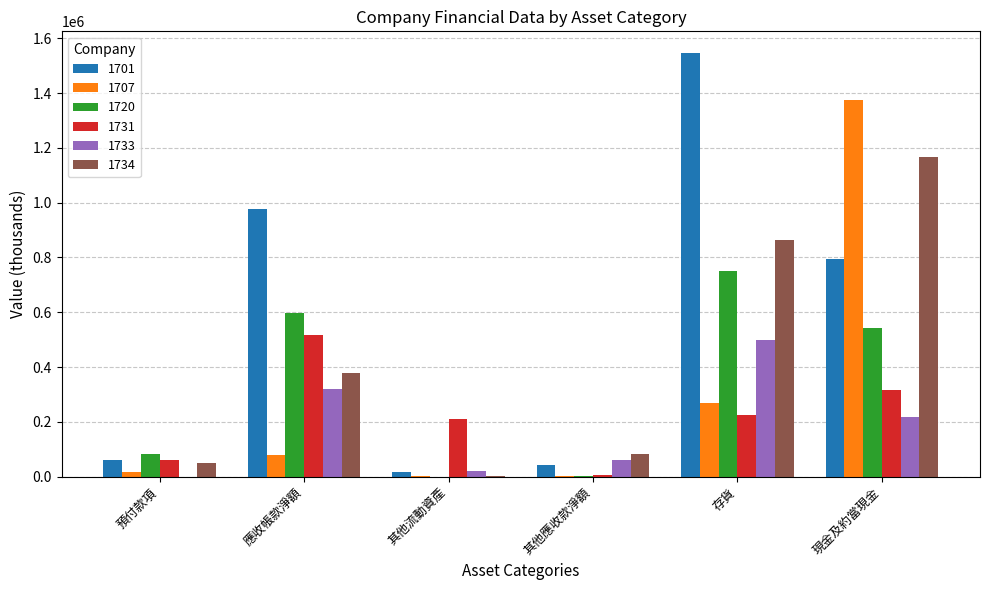

Is it true that 1733 equals 0 at 預付款項?

True